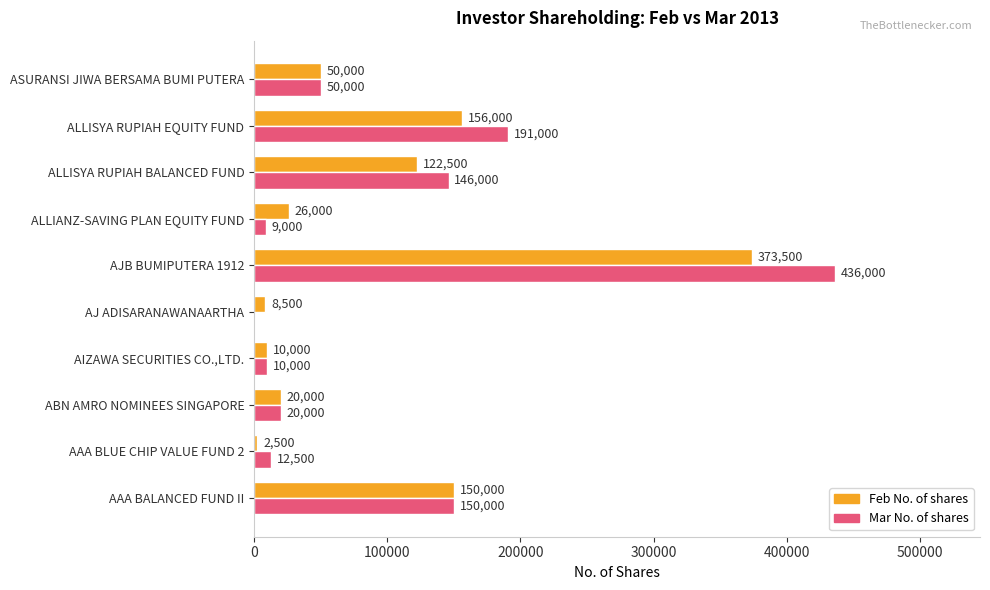

What value does the Mar No. of shares series have at ASURANSI JIWA BERSAMA BUMI PUTERA?

50000